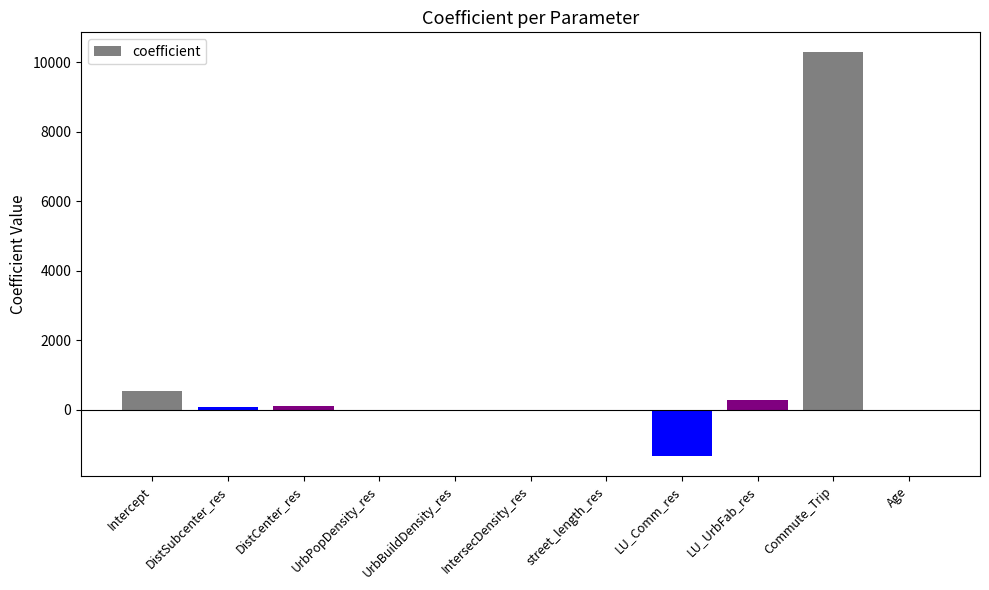

Are the bars horizontal?

No